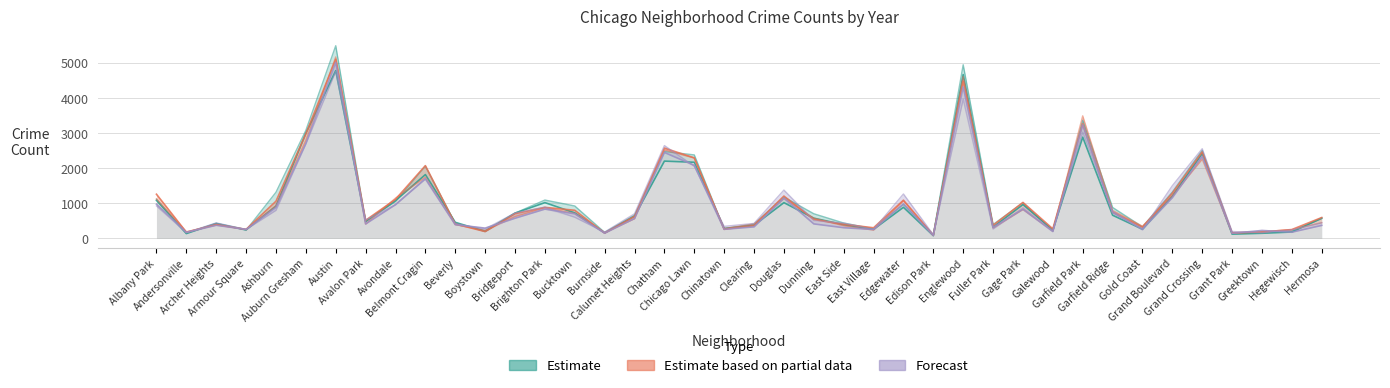

What is the difference between the Estimate (2015) values at Archer Heights and Hegewisch?

243